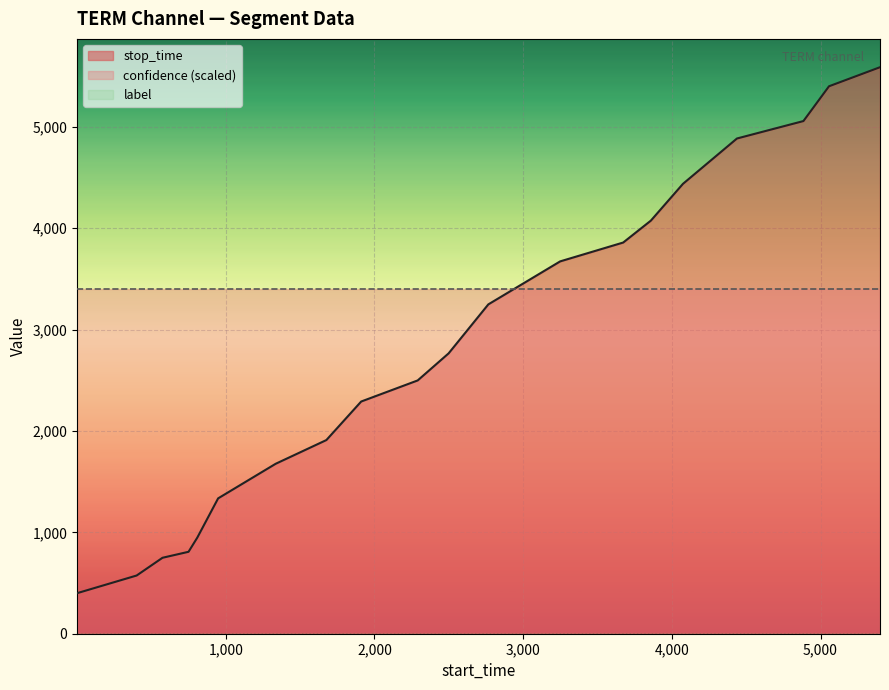

Reading right to left, what are all the values shown in this chart?

confidence: 19=0.6	18=0.6	17=0.6	16=0.6	15=0.6	14=0.6	13=0.6	12=0.6	11=0.6	10=0.6	9=0.6	8=0.6	7=0.6	6=0.6	5=0.6	4=0.6	3=0.6	2=0.6	1=0.6	0=0.6
label: 19=0.0	18=0.0	17=0.0	16=0.0	15=0.0	14=0.0	13=0.0	12=0.0	11=0.0	10=0.0	9=0.0	8=0.0	7=0.0	6=0.0	5=0.0	4=0.0	3=0.0	2=0.0	1=0.0	0=0.0
stop_time: 19=5587.0	18=5399.0	17=5056.0	16=4884.0	15=4437.0	14=4074.0	13=3858.0	12=3672.0	11=3248.0	10=2765.0	9=2498.0	8=2290.0	7=1910.0	6=1676.0	5=1335.0	4=948.0	3=808.0	2=749.0	1=574.0	0=400.0